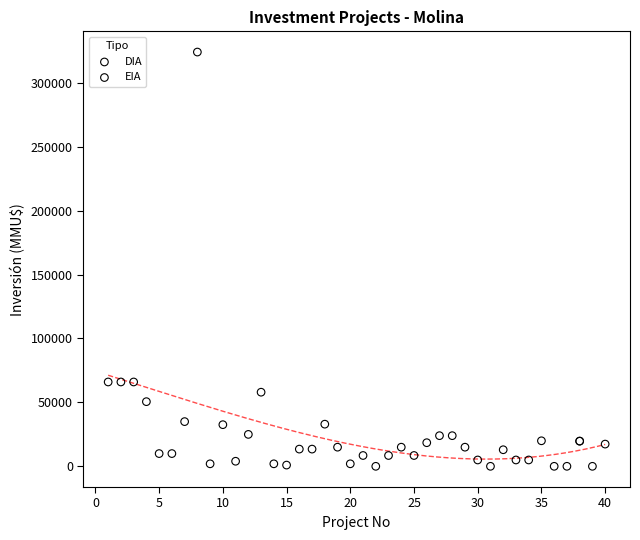

What are all the series names shown in the legend?

DIA, EIA